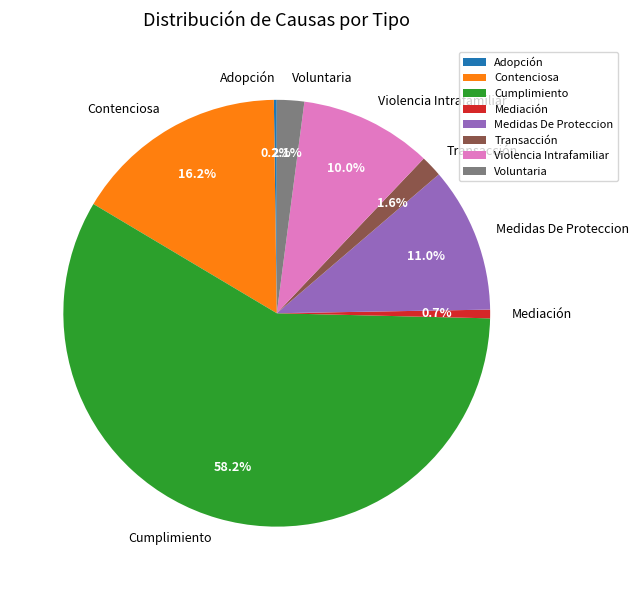

How much of the chart is everything except Contenciosa?

83.8%